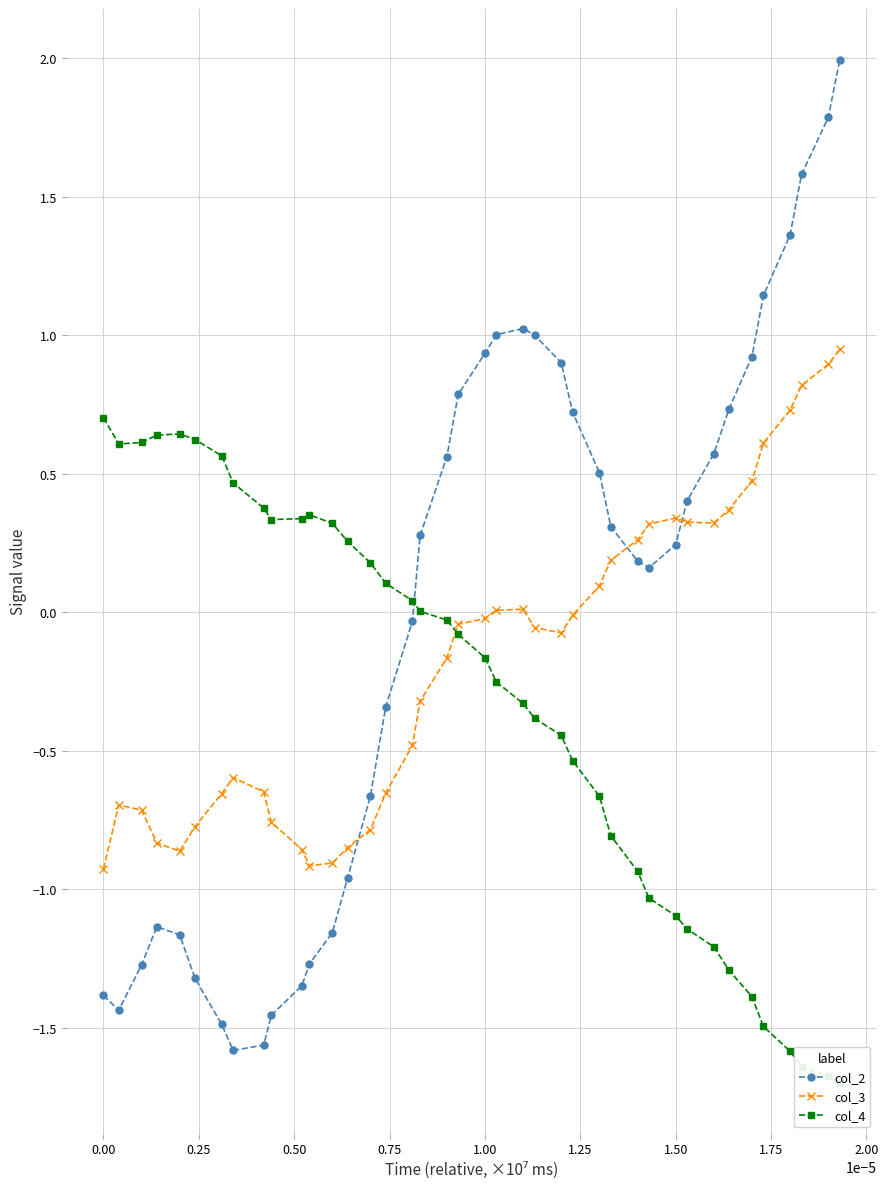

Reading left to right, what are all the values shown in this chart?

col_2: -1.4	-1.4	-1.3	-1.1	-1.2	-1.3	-1.5	-1.6	-1.6	-1.5	-1.3	-1.3	-1.2	-1.0	-0.7	-0.3	-0.0	0.3	0.6	0.8	0.9	1.0	1.0	1.0	0.9	0.7	0.5	0.3	0.2	0.2	0.2	0.4	0.6	0.7	0.9	1.1	1.4	1.6	1.8	2.0
col_3: -0.9	-0.7	-0.7	-0.8	-0.9	-0.8	-0.7	-0.6	-0.6	-0.8	-0.9	-0.9	-0.9	-0.8	-0.8	-0.7	-0.5	-0.3	-0.2	-0.0	-0.0	0.0	0.0	-0.1	-0.1	-0.0	0.1	0.2	0.3	0.3	0.3	0.3	0.3	0.4	0.5	0.6	0.7	0.8	0.9	0.9
col_4: 0.7	0.6	0.6	0.6	0.6	0.6	0.6	0.5	0.4	0.3	0.3	0.4	0.3	0.3	0.2	0.1	0.0	0.0	-0.0	-0.1	-0.2	-0.3	-0.3	-0.4	-0.4	-0.5	-0.7	-0.8	-0.9	-1.0	-1.1	-1.1	-1.2	-1.3	-1.4	-1.5	-1.6	-1.6	-1.7	-1.7